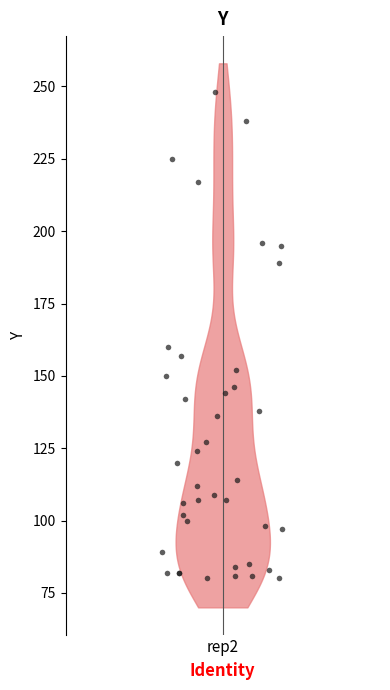

What Y value in the scatter plot is closest to 164?

160